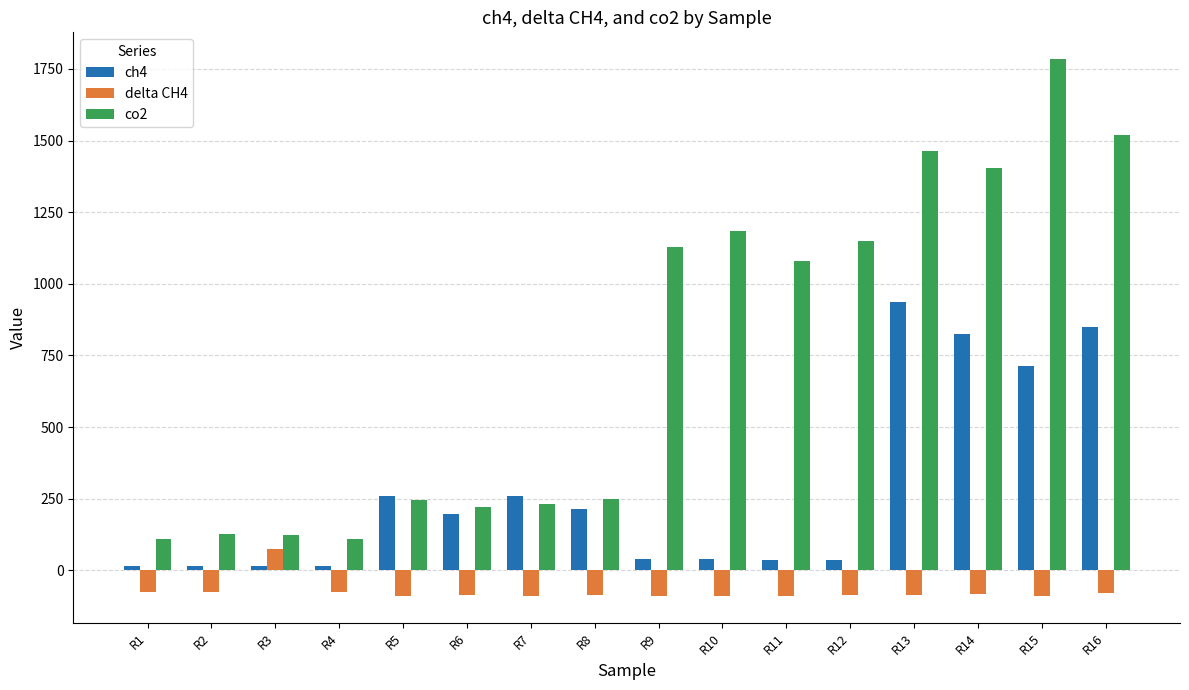

At which label does delta CH4 first exceed -85?

R1